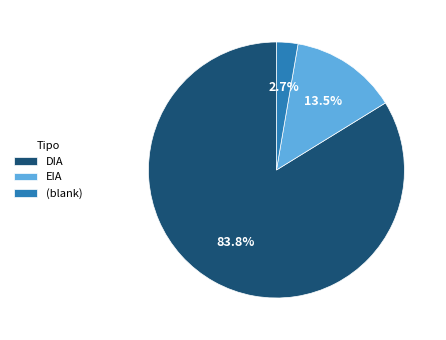

Combined, do EIA and DIA account for over 50%?

Yes